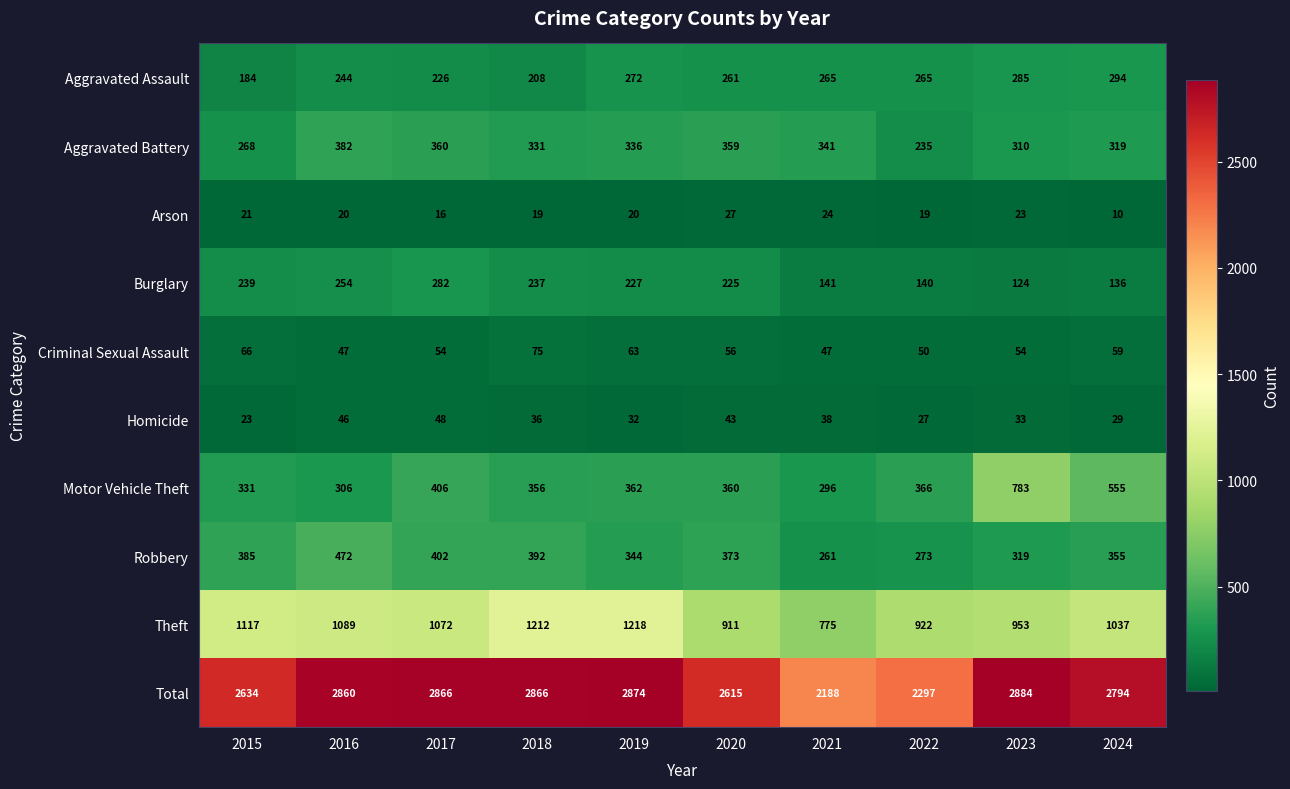

What is the total value across all series at 2021?

4376